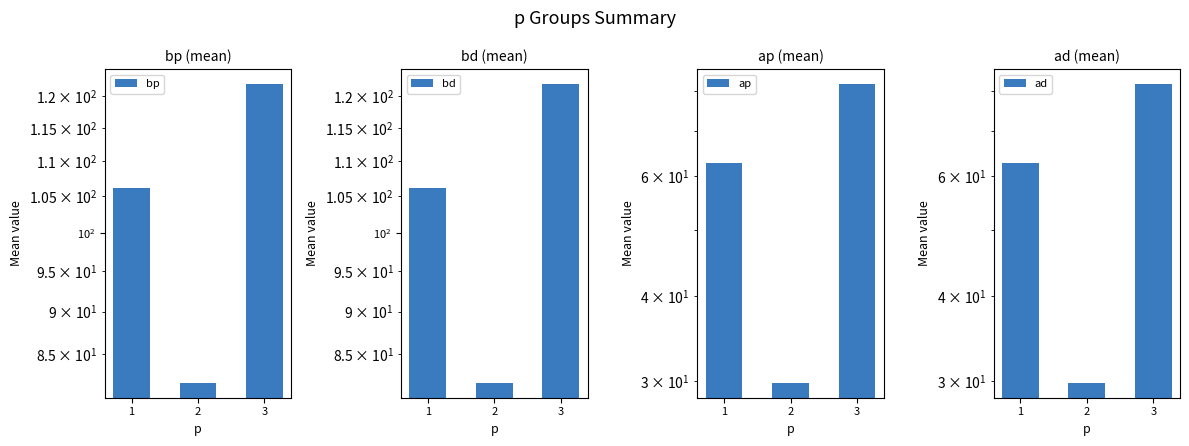

What is the value of the ap bar at the 3rd from the left?

82.0